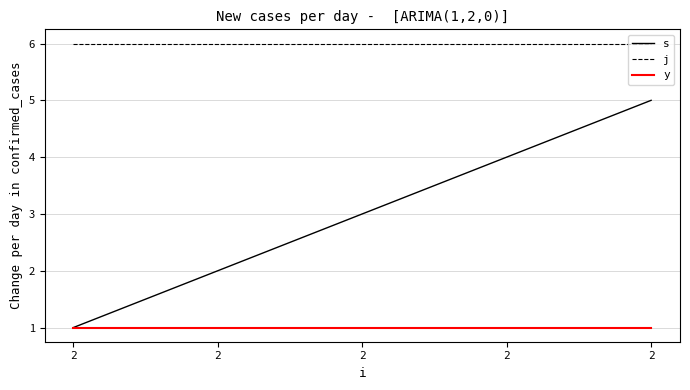

What are all the series names shown in the legend?

s, j, y